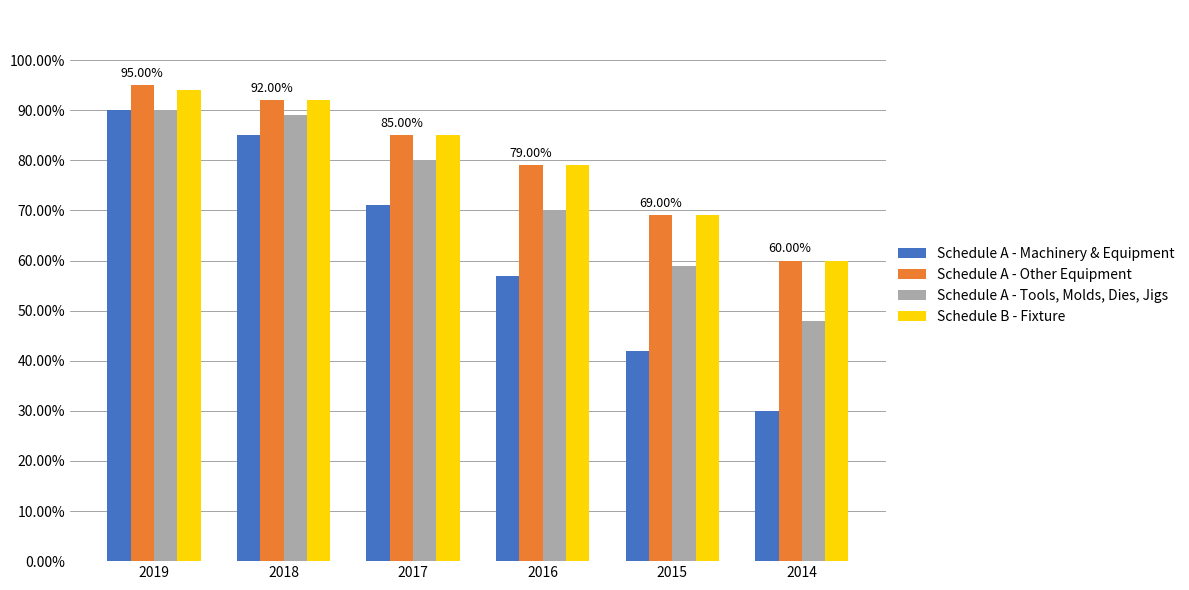

Rank the series at 2014 from lowest to highest value.

Schedule A - Machinery & Equipment, Schedule A - Tools, Molds, Dies, Jigs, Schedule A - Other Equipment, Schedule B - Fixture